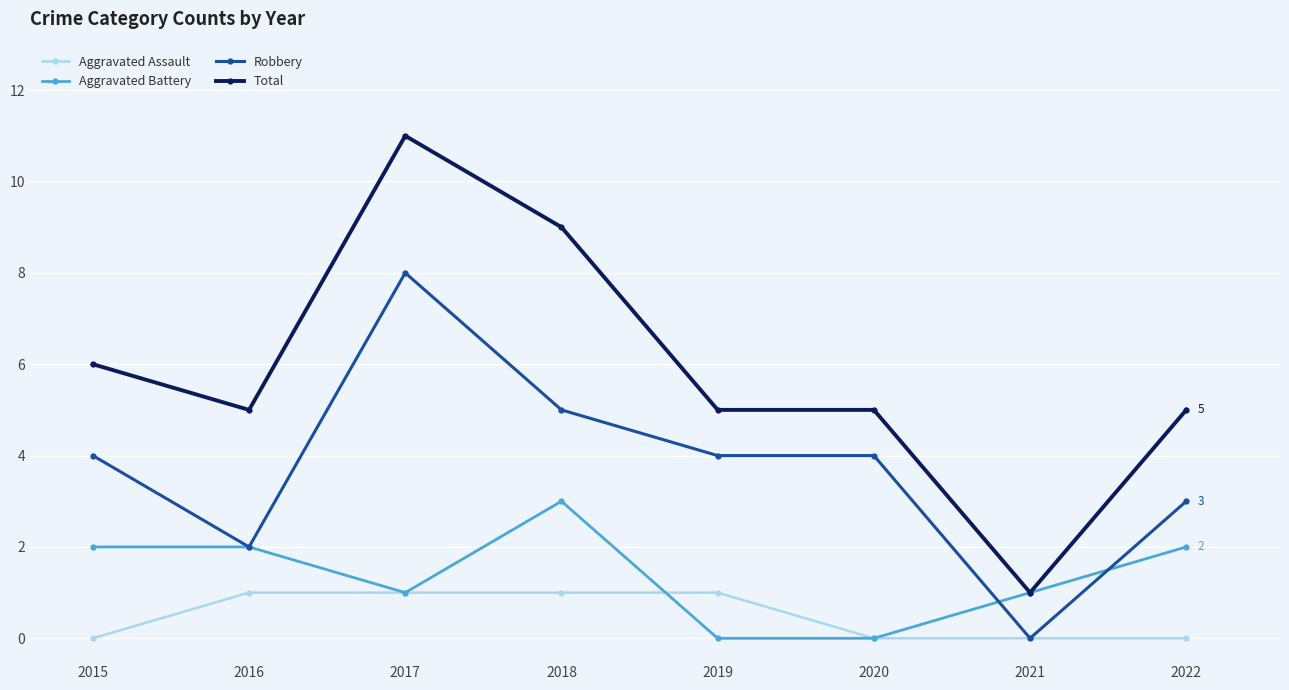

How many data points does each series have?

8